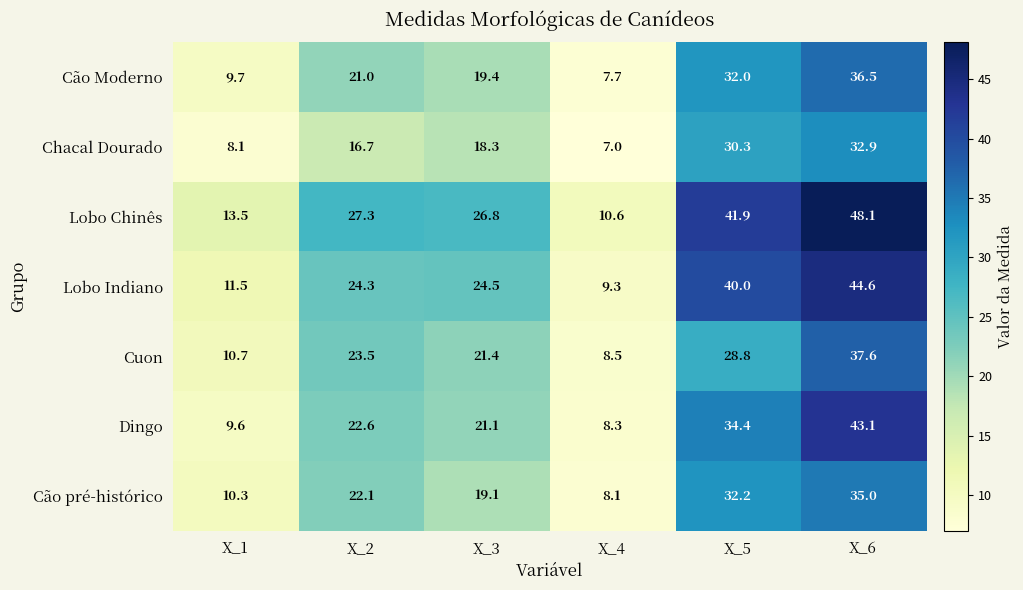

Where is Dingo nearest to the value 25?

X_2